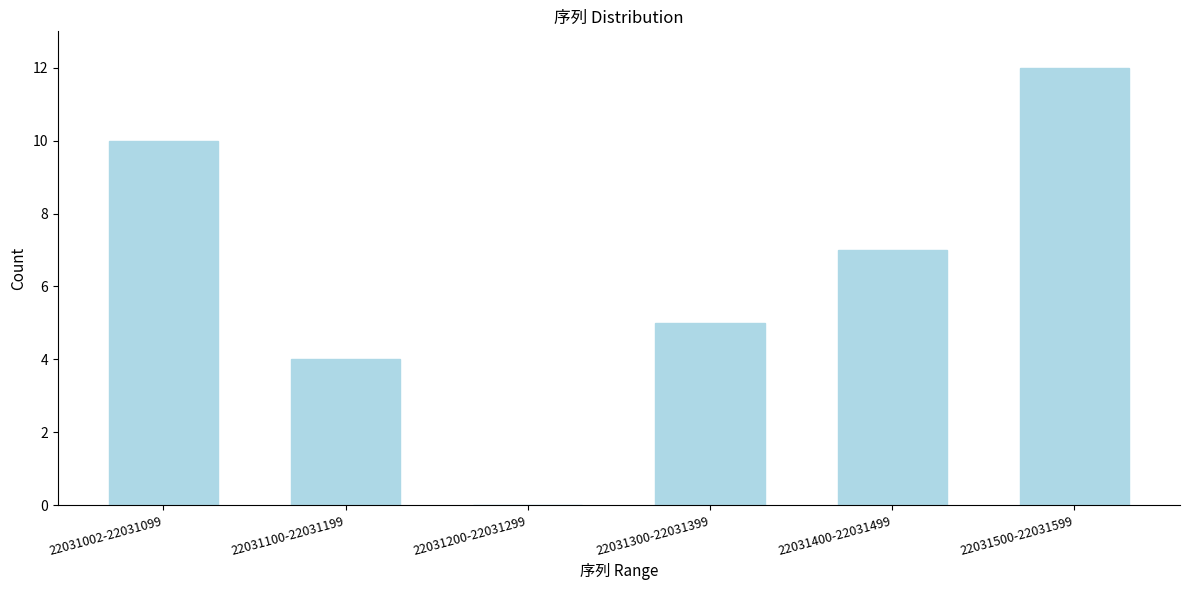

Reading right to left, what are all the values shown in this chart?

22031500-22031599=12	22031400-22031499=7	22031300-22031399=5	22031200-22031299=0	22031100-22031199=4	22031002-22031099=10